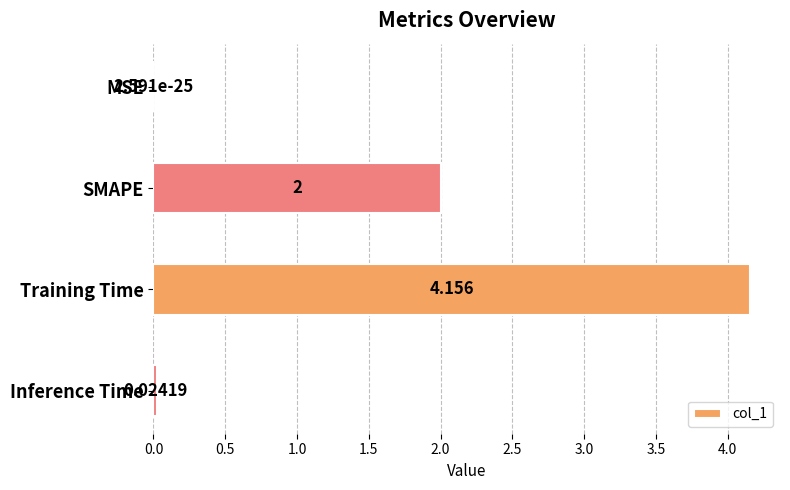

Which label corresponds to the largest value in the chart?

Training Time